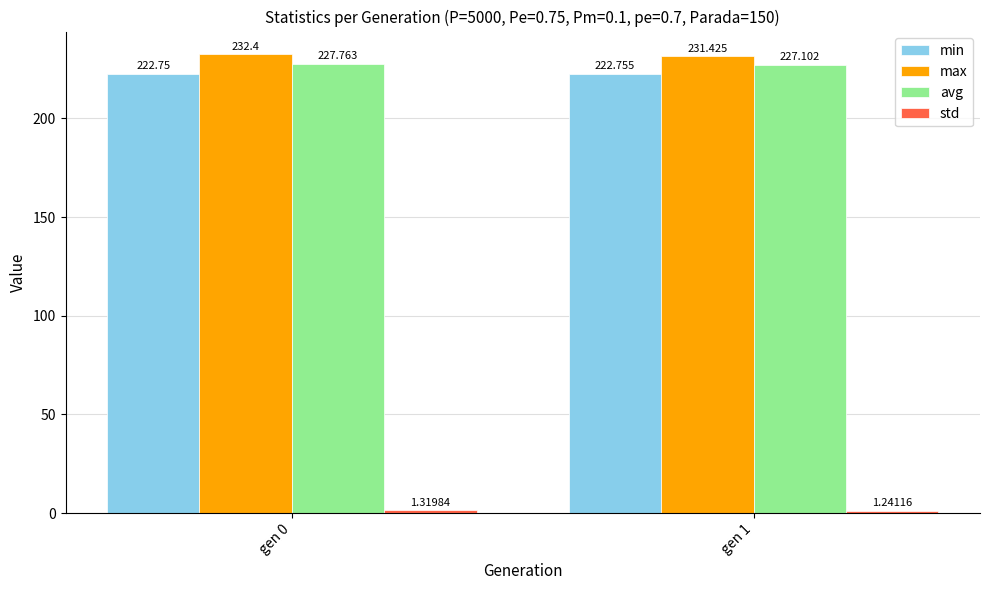

At which label does max first exceed 232?

gen 0